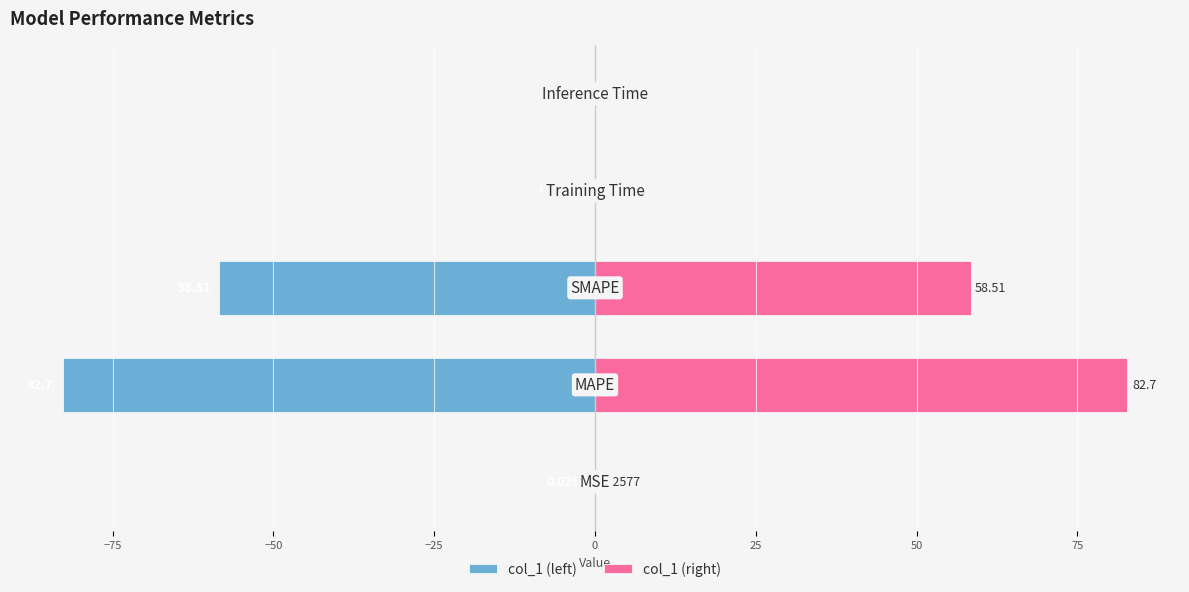

List the series in order of their peak value, lowest first.

col_1 (left), col_1 (right)